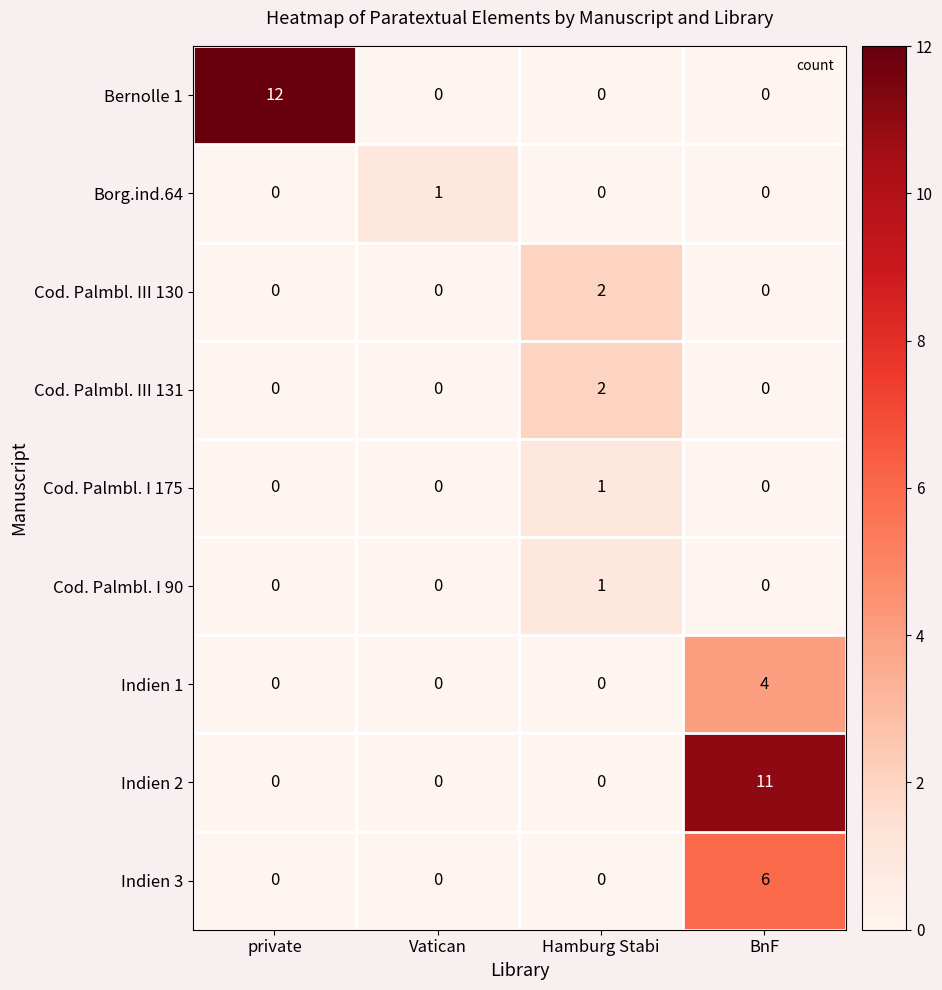

What is the difference between the Indien 1 values at Vatican and BnF?

4